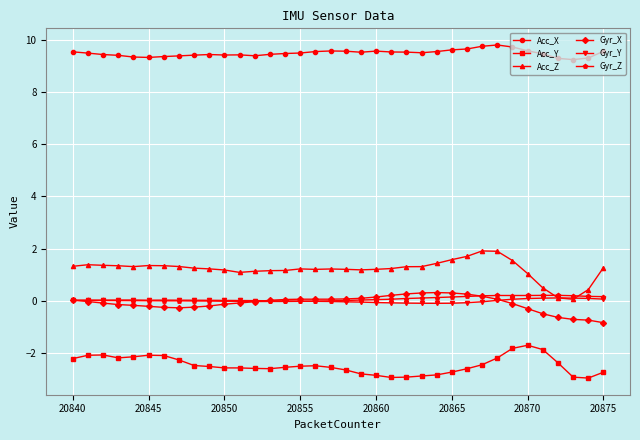

What is the greatest value displayed?

9.8